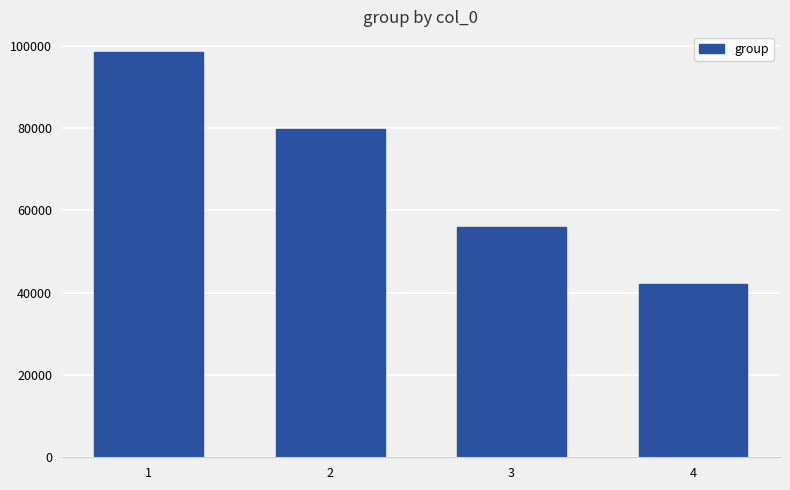

What is the difference between the second highest and minimum values?

37721